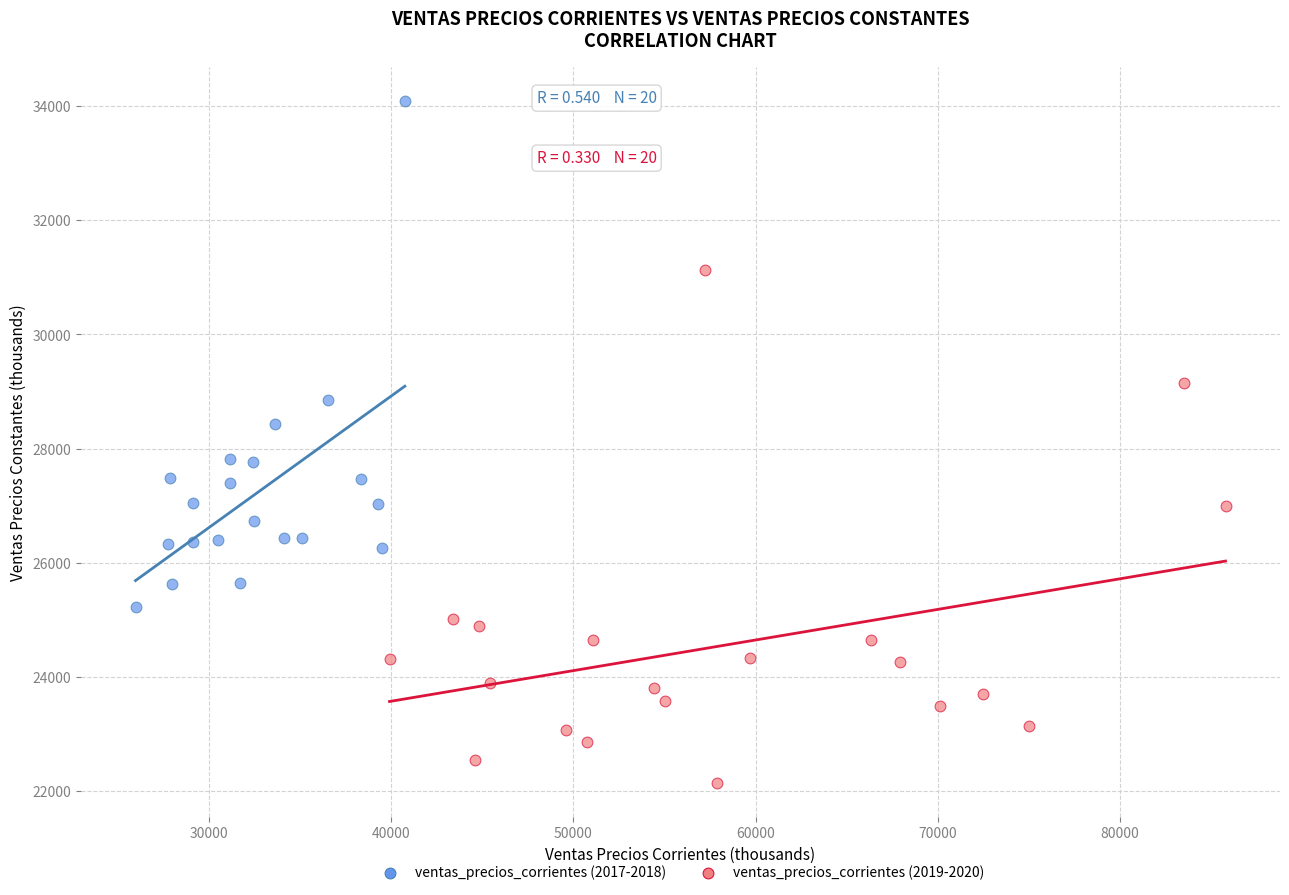

Which series reaches the maximum Y coordinate?

ventas_precios_corrientes (2017-2018)